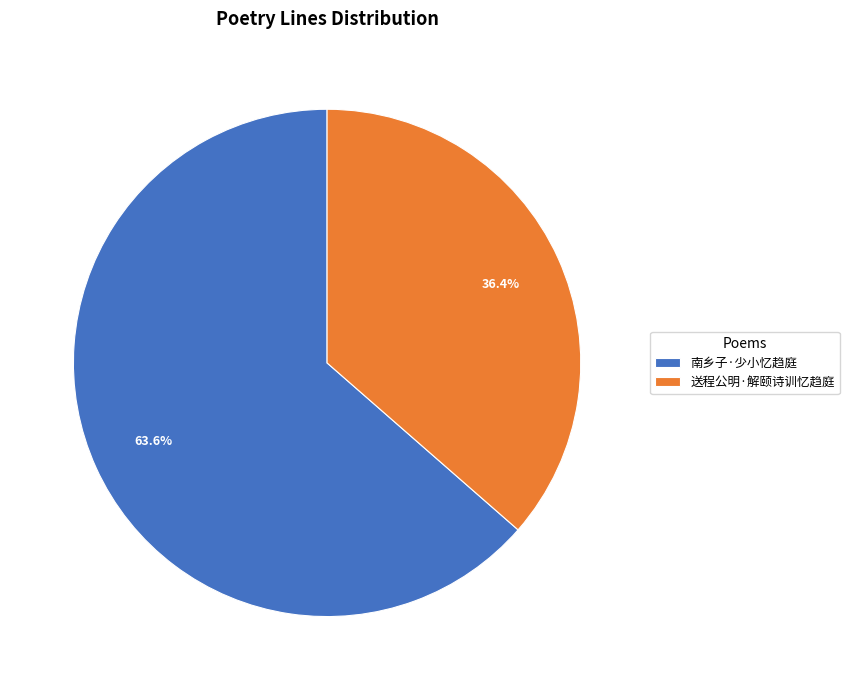

To the nearest percent, what portion does 送程公明·解颐诗训忆趋庭 represent?

36%